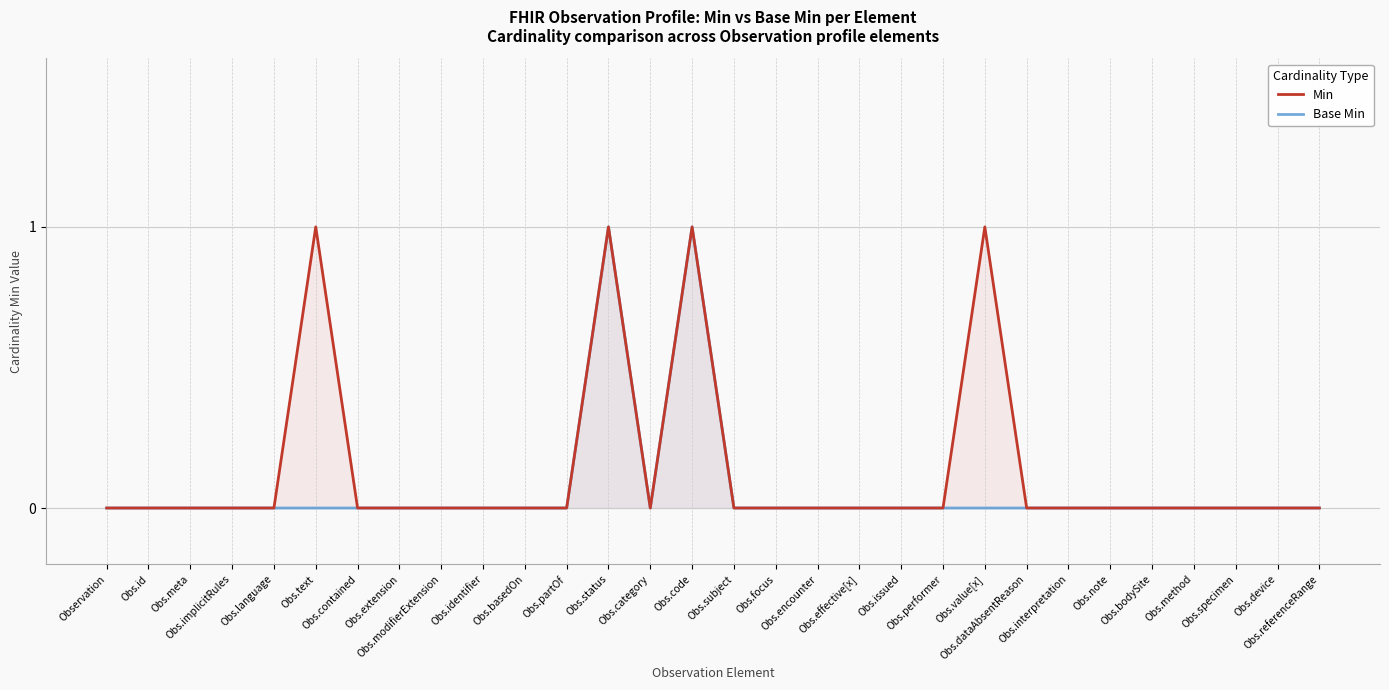

What position from the left is Obs.device?

29